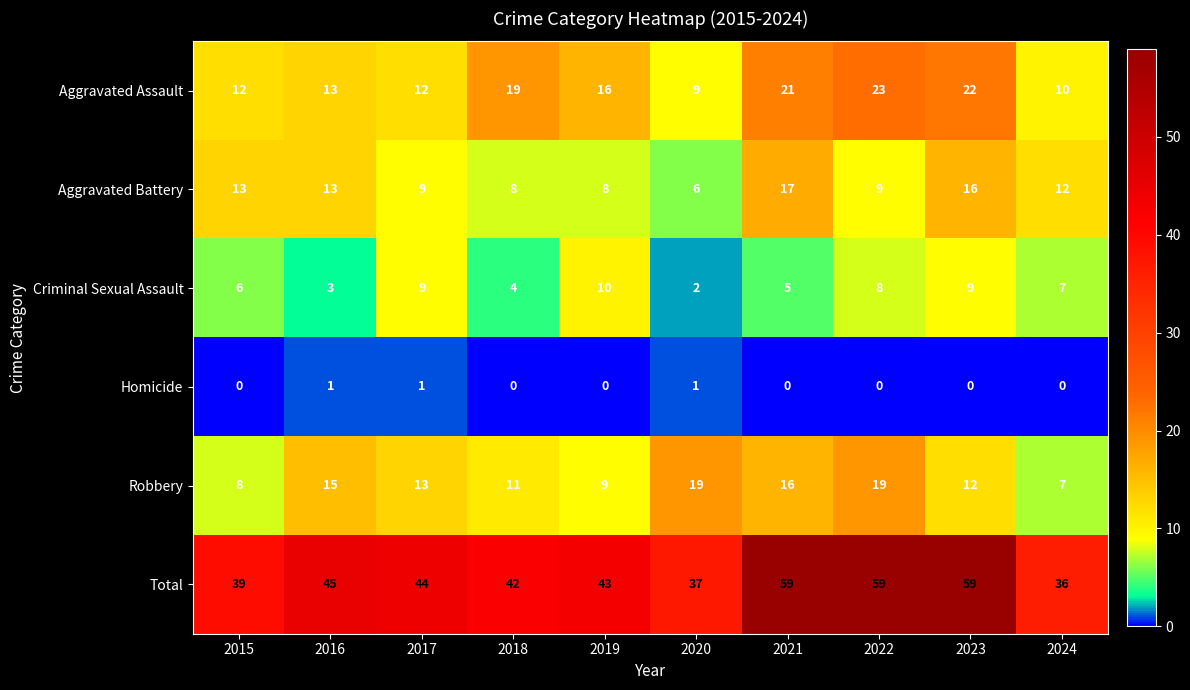

True or false: Homicide has a value of 0 at 2024.

True